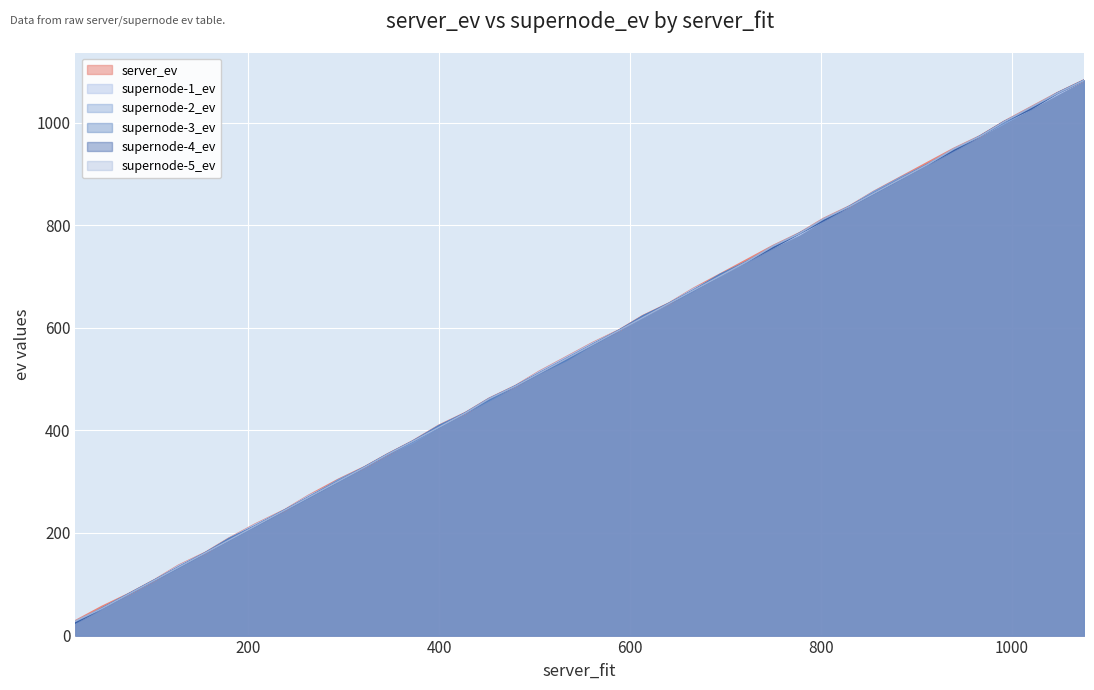

What is the minimum value for server_ev?

28.1